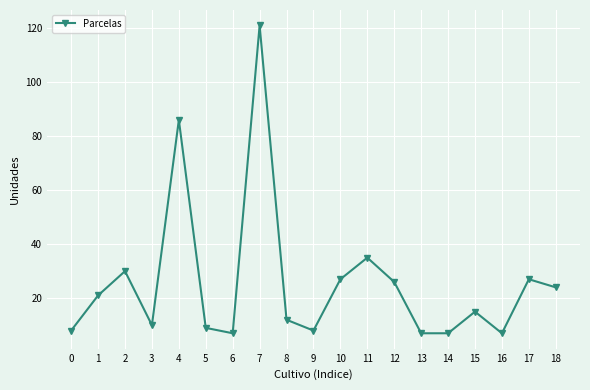

Which category has the highest value across all series?

7